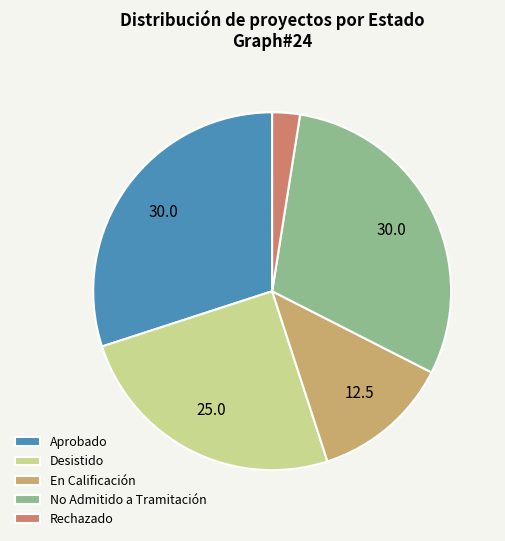

Which slice is the smallest?

Rechazado